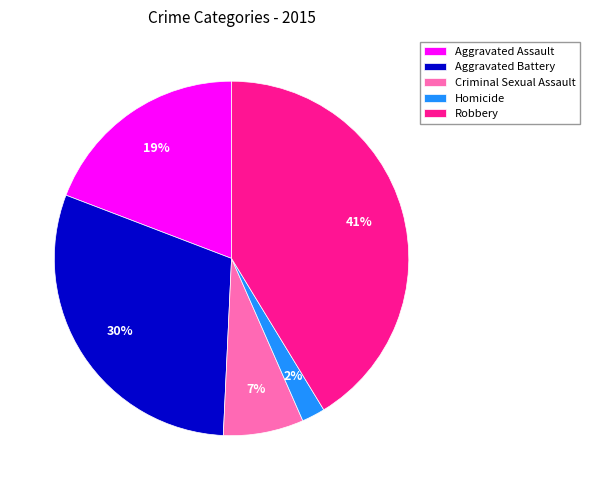

To the nearest percent, what percentage of the pie is Robbery?

41%